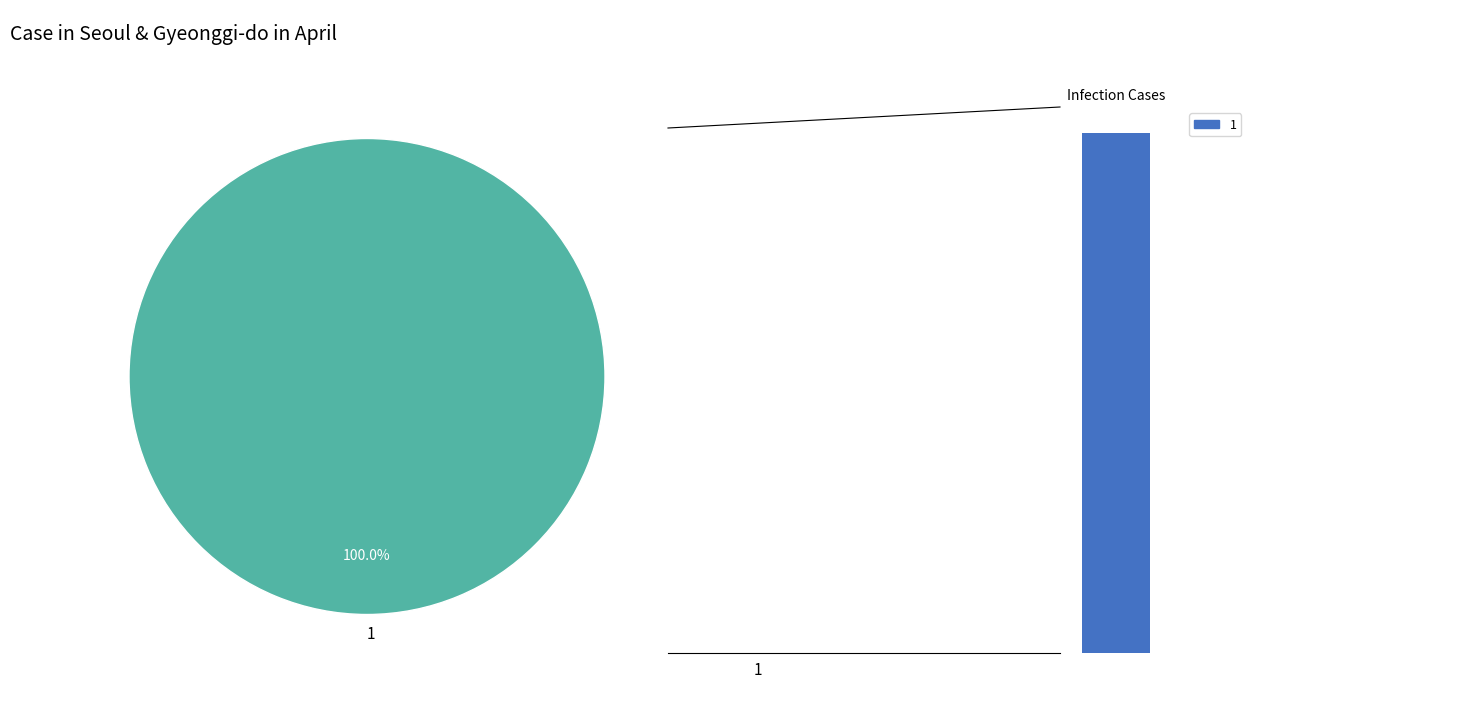

Is it true that 0 is 1% of the pie?

False